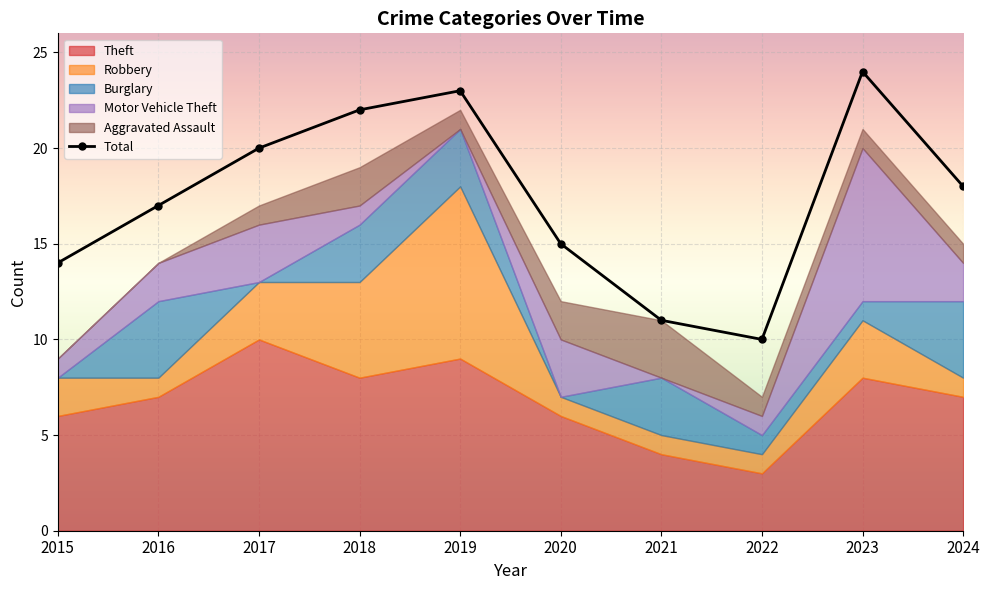

Does the chart display data point markers on the line(s)?

Yes